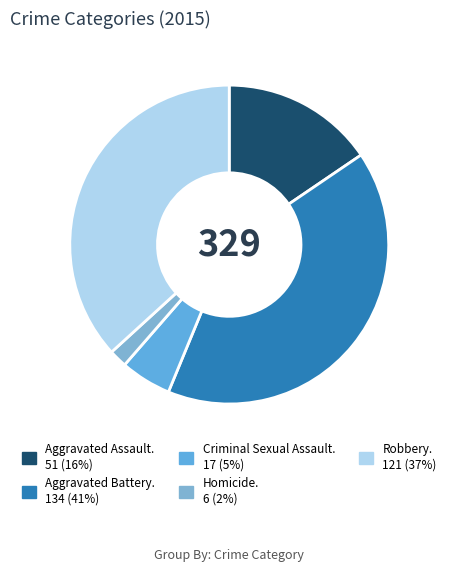

How many slices are in this pie chart?

5